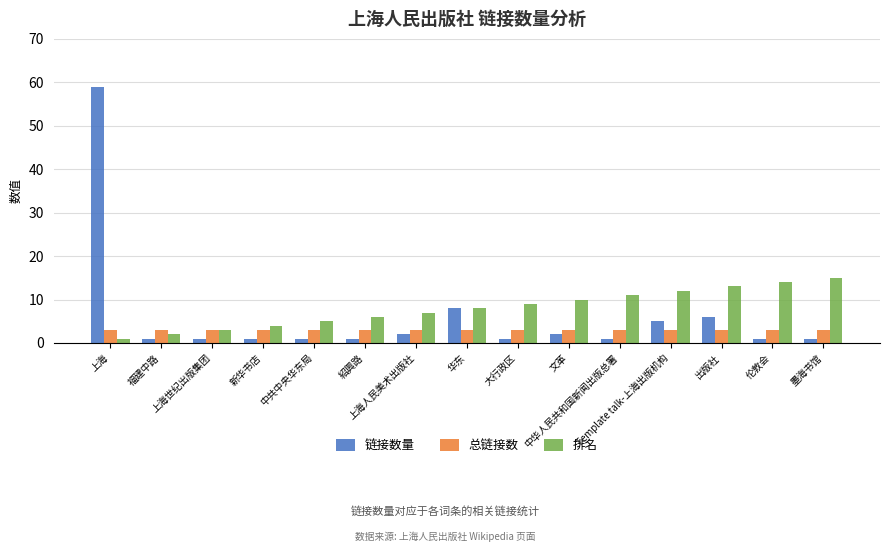

Between 上海人民美术出版社 and 出版社, which series saw the biggest shift?

排名